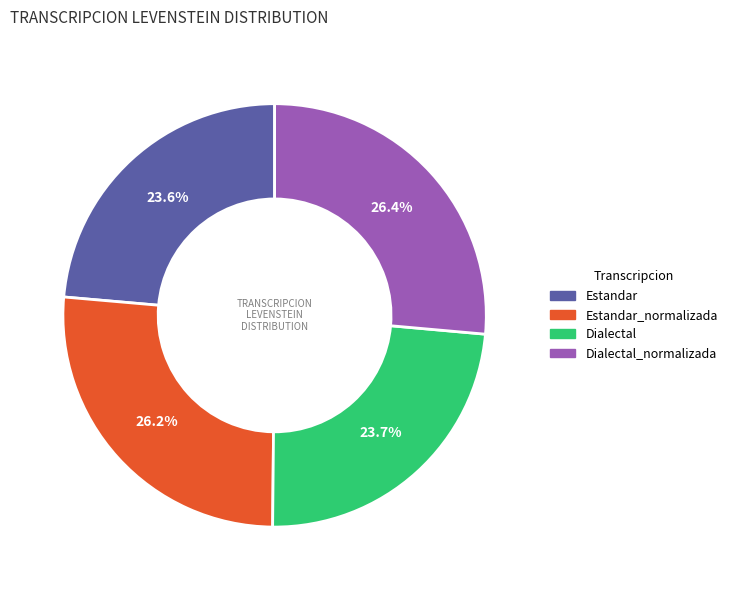

Which has a higher value, Dialectal_normalizada or Estandar?

Dialectal_normalizada